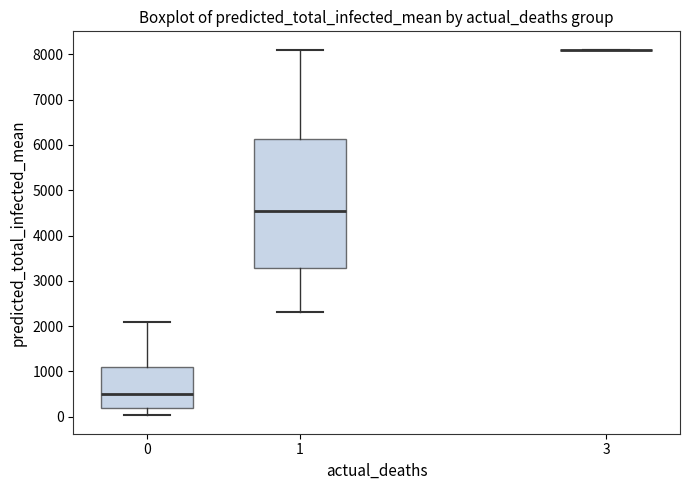

Reading left to right, transcribe this box plot: for each box, give where its median line is, the range the box spans, and where its two whiskers end, as read against the y-axis. The values are not printed on the chart, so give them approximately, as read against the axis.

0: median 500, box 200 to 1100, whiskers 0 to 2100
1: median 4500, box 3300 to 6100, whiskers 2300 to 8100
3: box collapsed to a line at 8100, whiskers 8100 to 8100